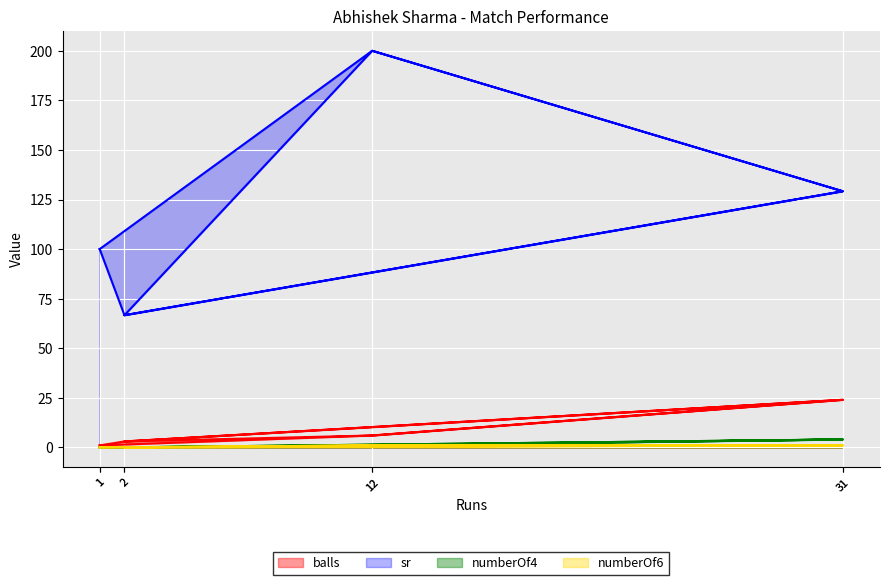

List the series in order of their peak value, lowest first.

numberOf6, numberOf4, balls, sr